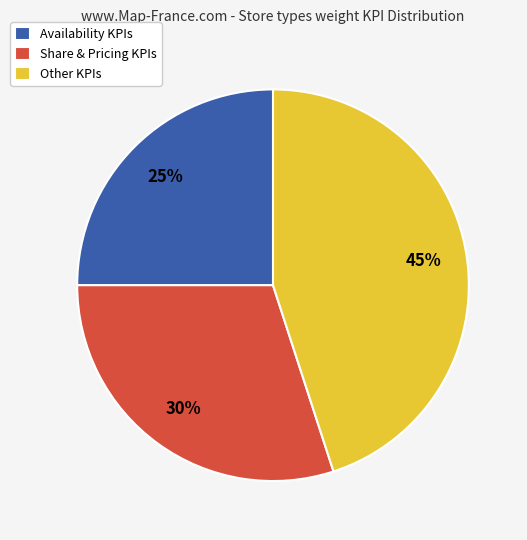

What percentage is the Other KPIs slice, to the nearest percent?

45%